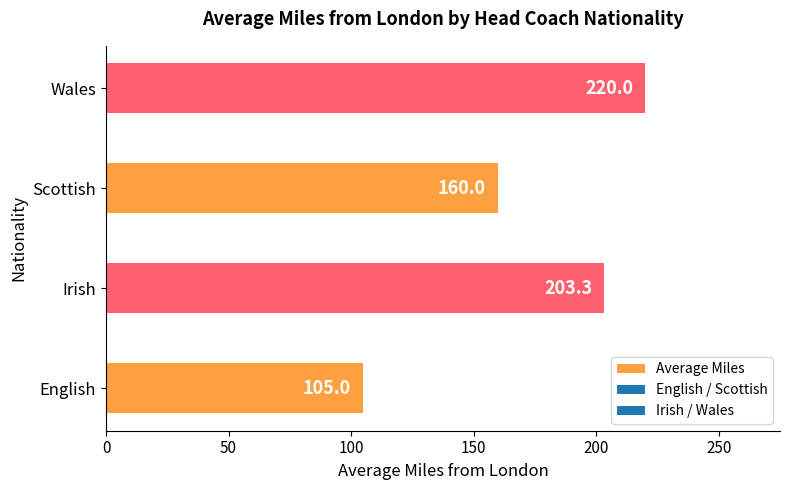

Reading top to bottom, transcribe all the data shown in this chart.

220.0	160.0	203.3	105.0